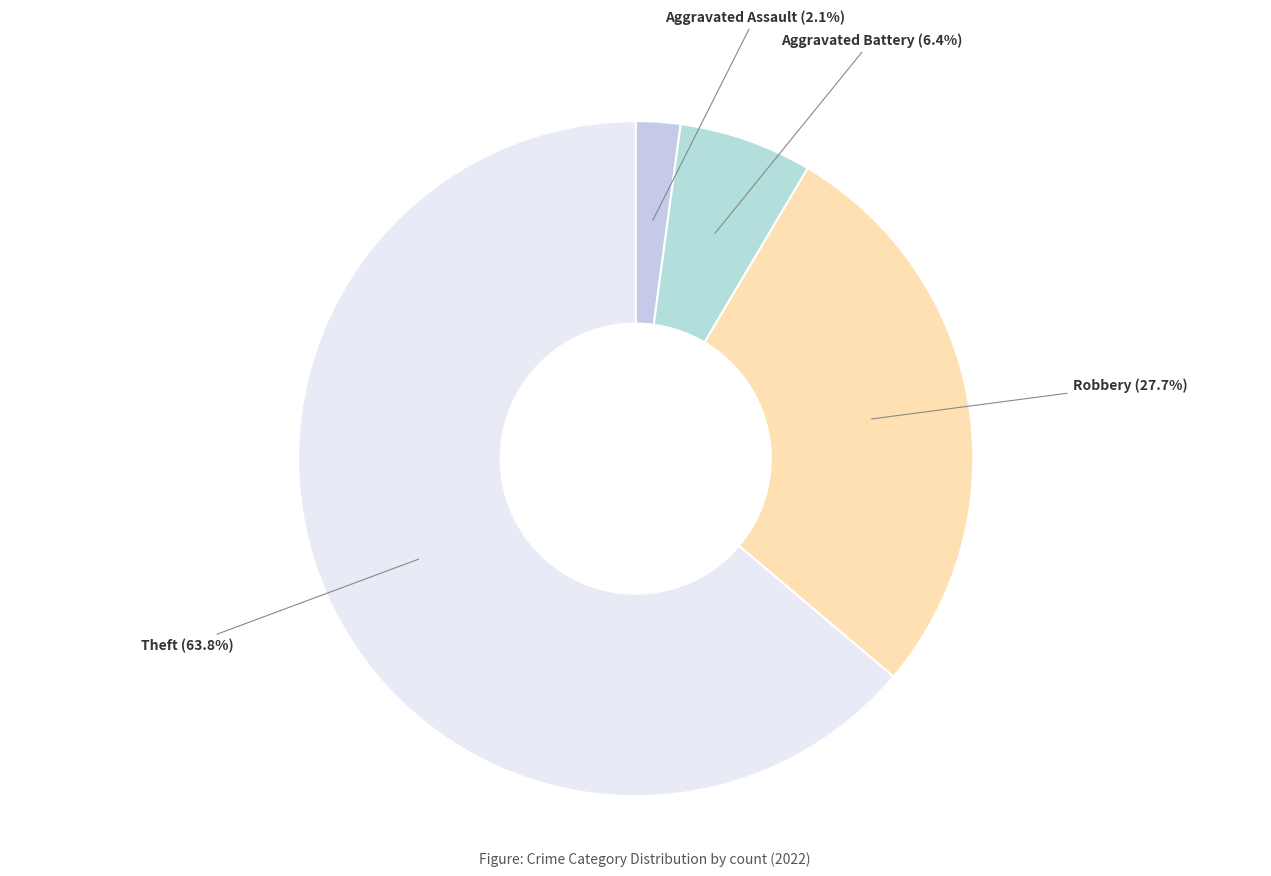

To the nearest percent, what is the difference between the largest and smallest slice percentages?

62%